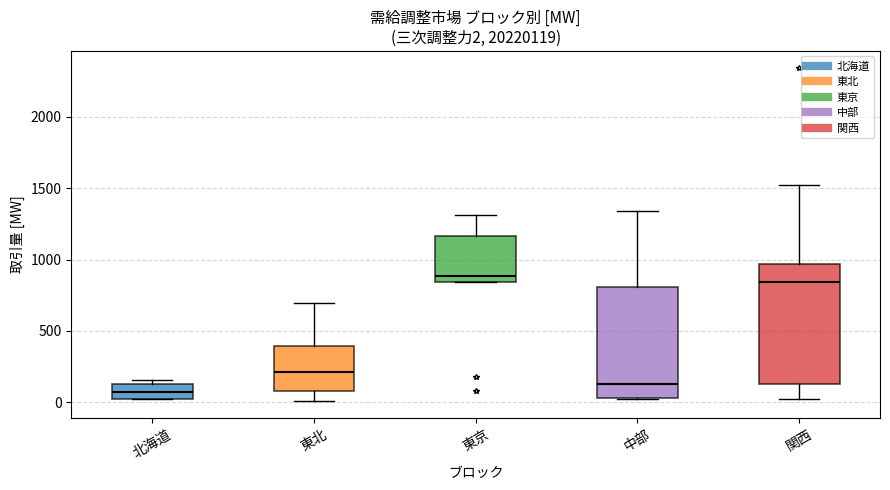

Which box has the lowest median line?

北海道